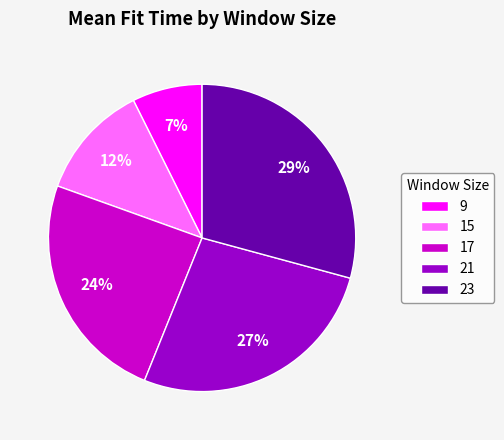

Do 23 and 15 together represent more than half of the pie?

No